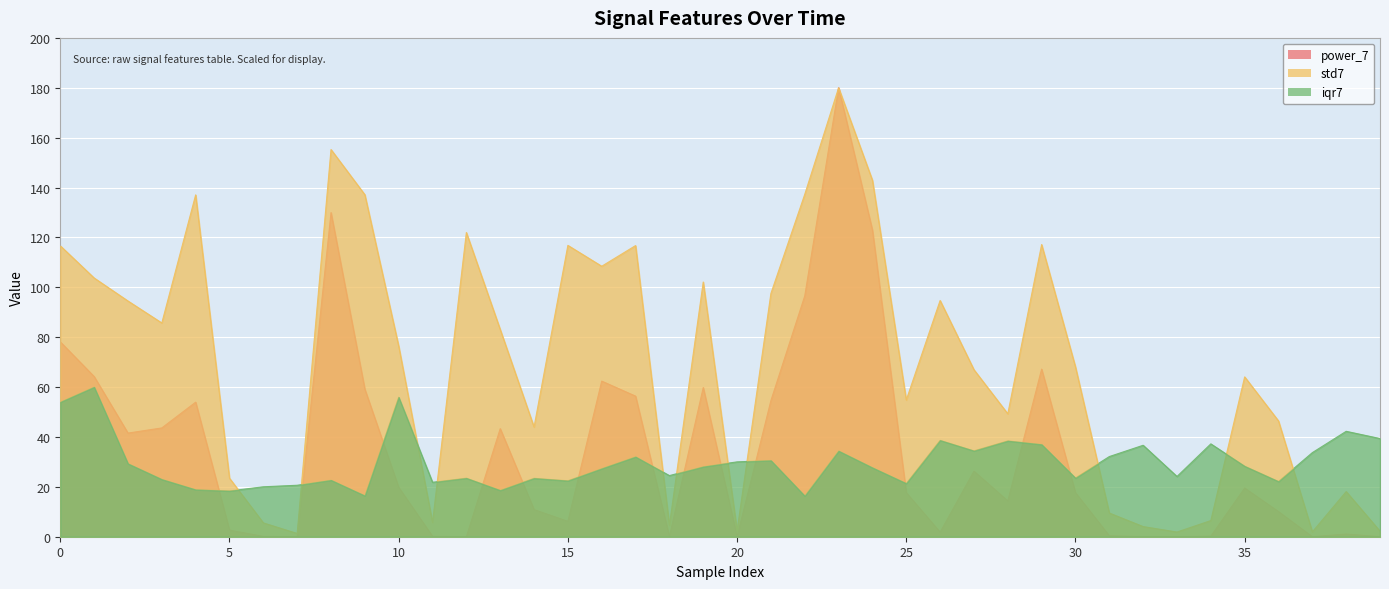

Which series has the widest spread of values?

power_7